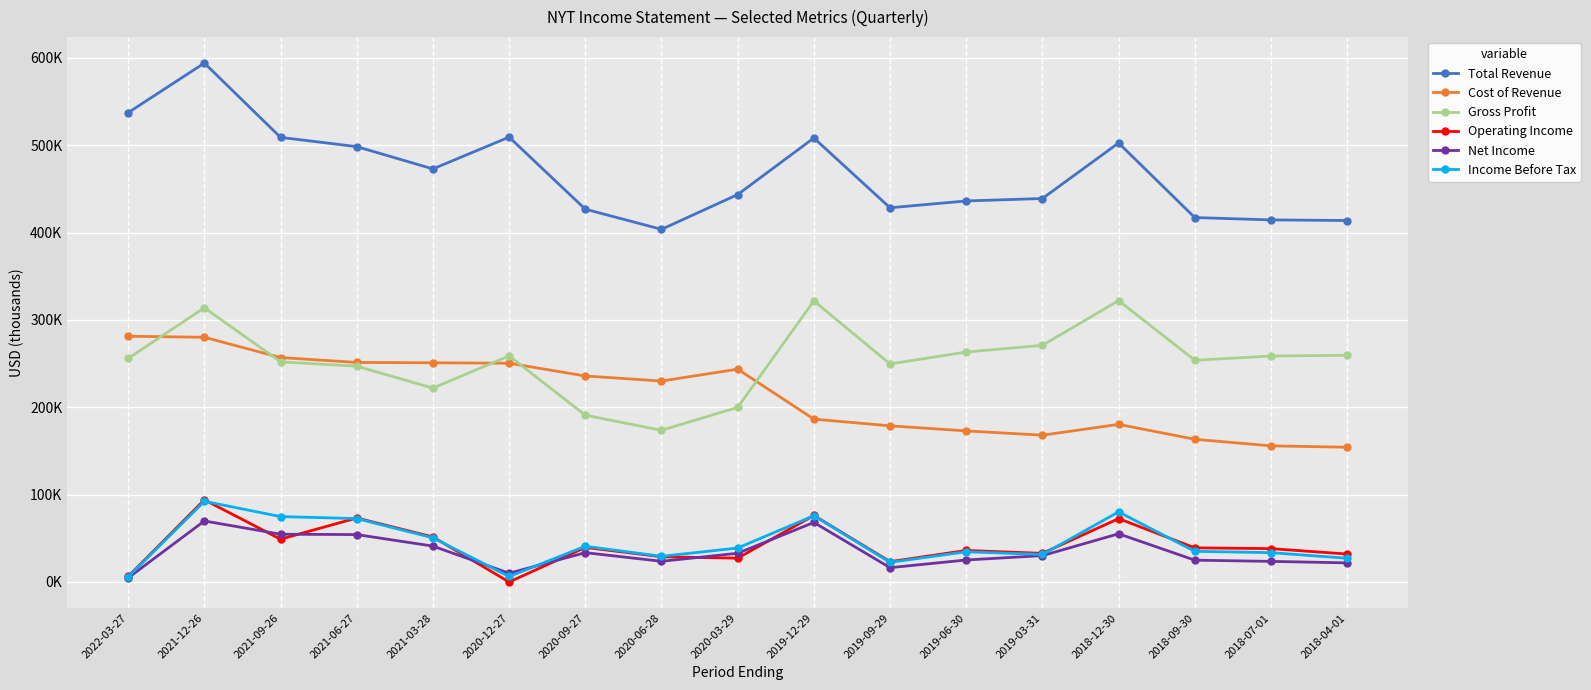

Reading left to right, what are all the values shown in this chart?

Total Revenue: 537400	594200	509100	498500	473000	509400	426900	403800	443600	508400	428500	436300	439100	502700	417300	414600	413900
Cost of Revenue: 281400	280200	257000	251400	251000	250500	235900	230100	243700	186500	178800	173000	168100	180500	163400	155900	154300
Gross Profit: 256000	314000	252100	247100	222000	258900	191000	173700	199900	321900	249700	263300	271000	322200	253900	258700	259600
Operating Income: 6300	94100	49000	73300	51600	0	39600	28900	27300	76200	23300	36100	32800	72600	39100	38200	32000
Net Income: 4700	69900	54700	54300	41100	10000	33600	23700	32900	68200	16400	25200	30200	55200	25000	23600	21900
Income Before Tax: 5800	92400	74900	72600	50600	6300	40900	29400	38900	75900	22500	34600	31500	80300	35100	33600	27200